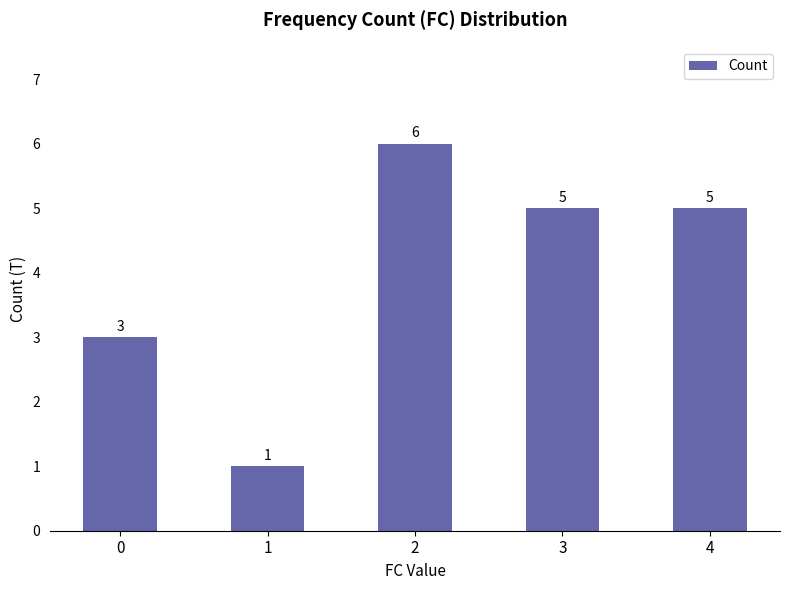

Reading right to left, extract all data points from this chart.

4=5	3=5	2=6	1=1	0=3